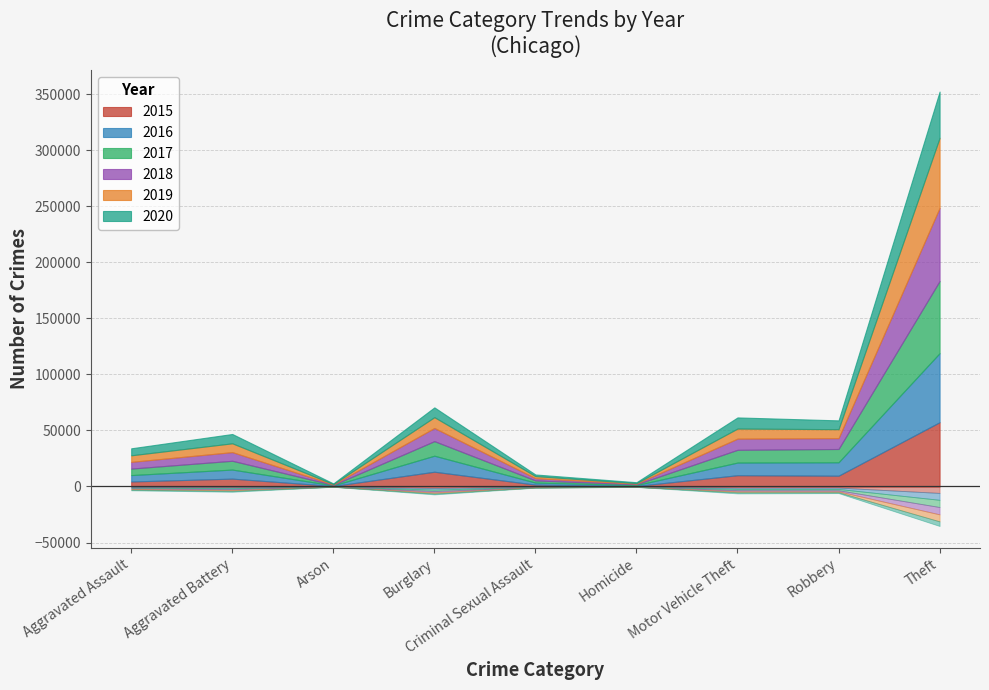

At how many categories does at least one series exceed 63166?

1